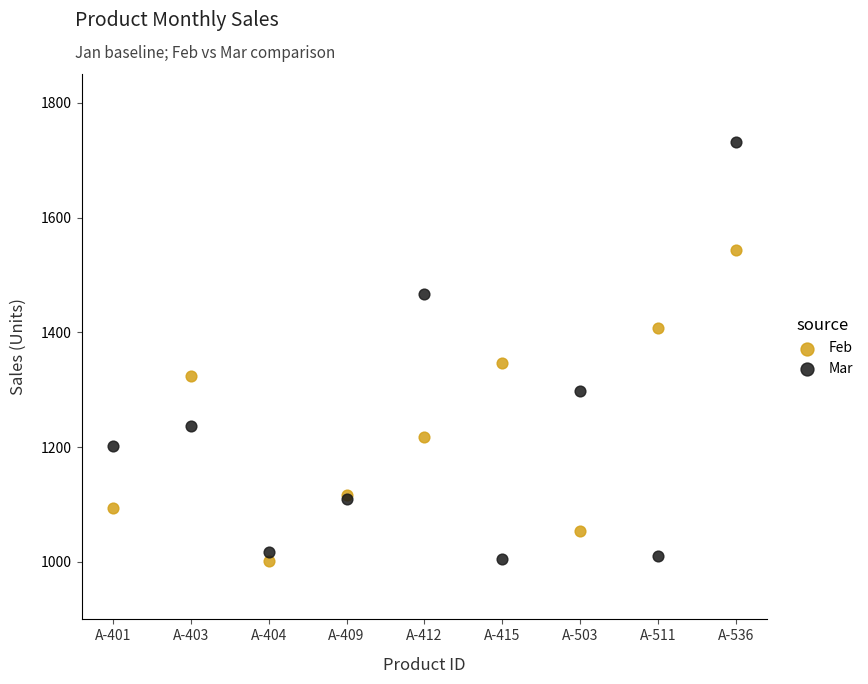

Which series has the largest Y range (max minus min)?

Mar